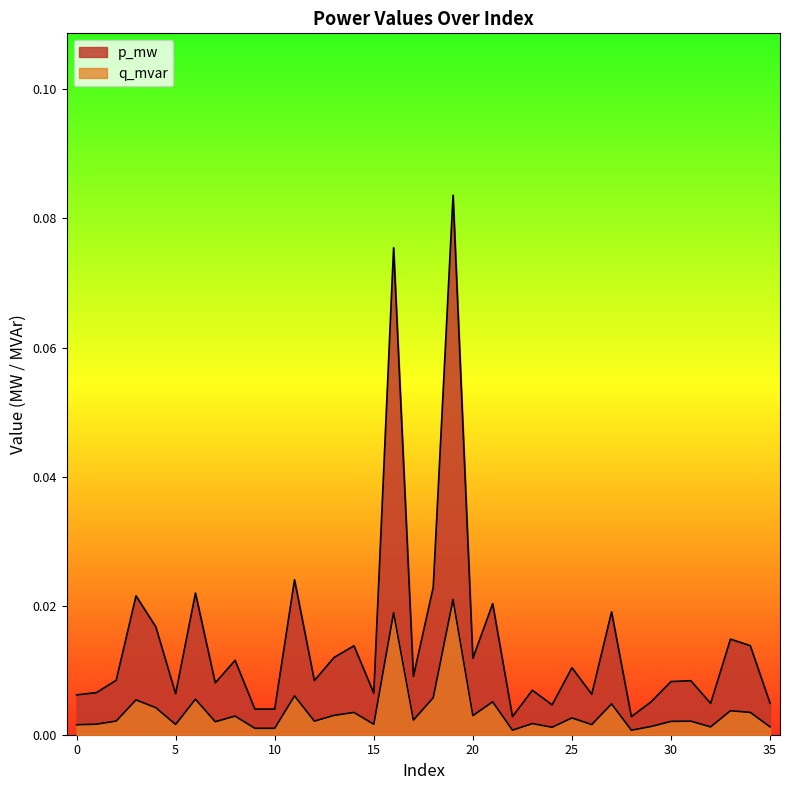

What are all the series names shown in the legend?

p_mw, q_mvar